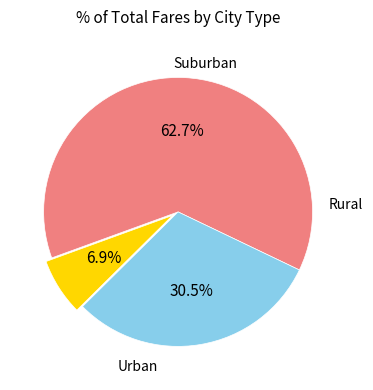

Is there a majority slice in this chart?

Yes